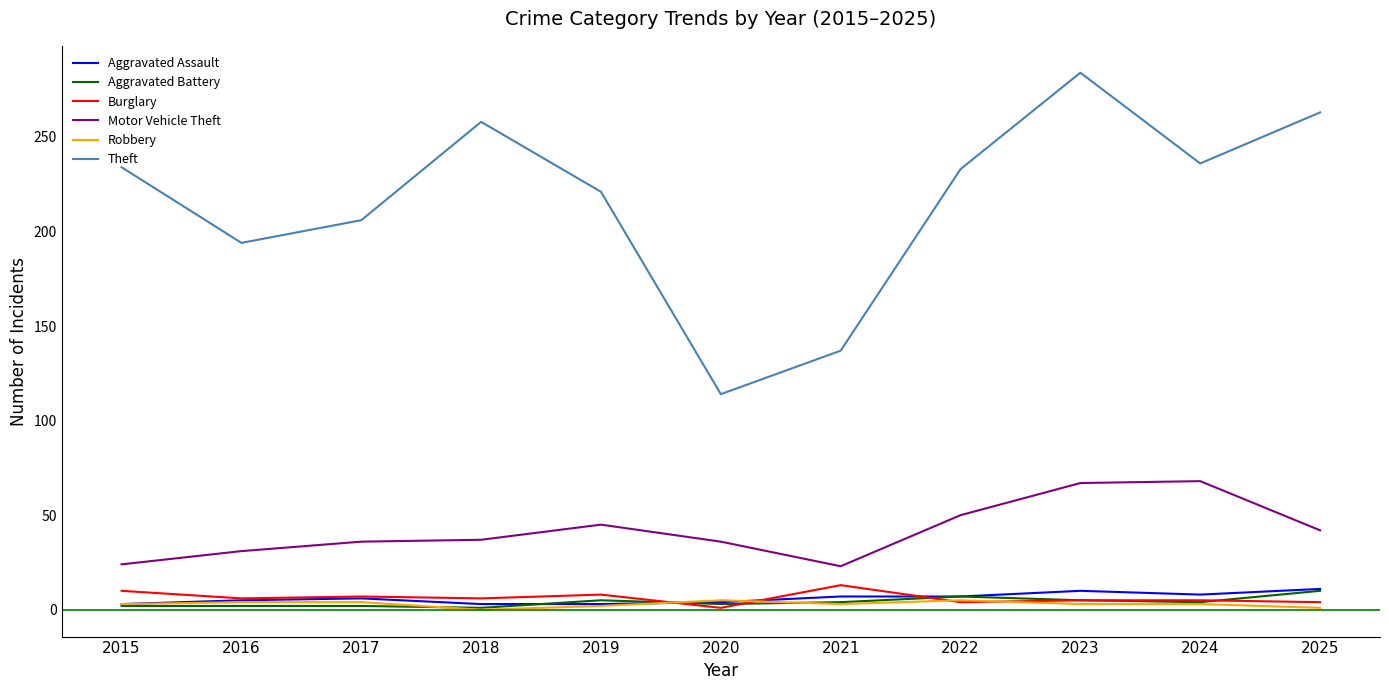

Which category has the highest value across all series?

2023